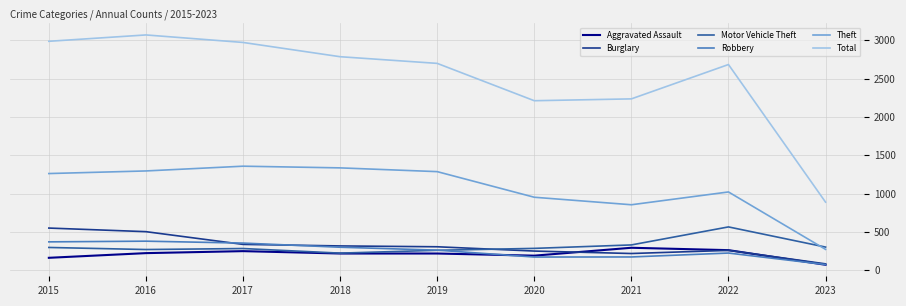

Which label corresponds to the smallest value in the chart?

2023